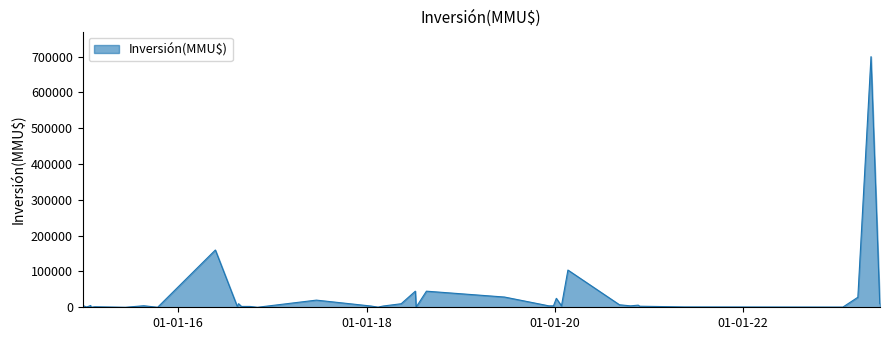

Does the chart have visible grid lines?

No